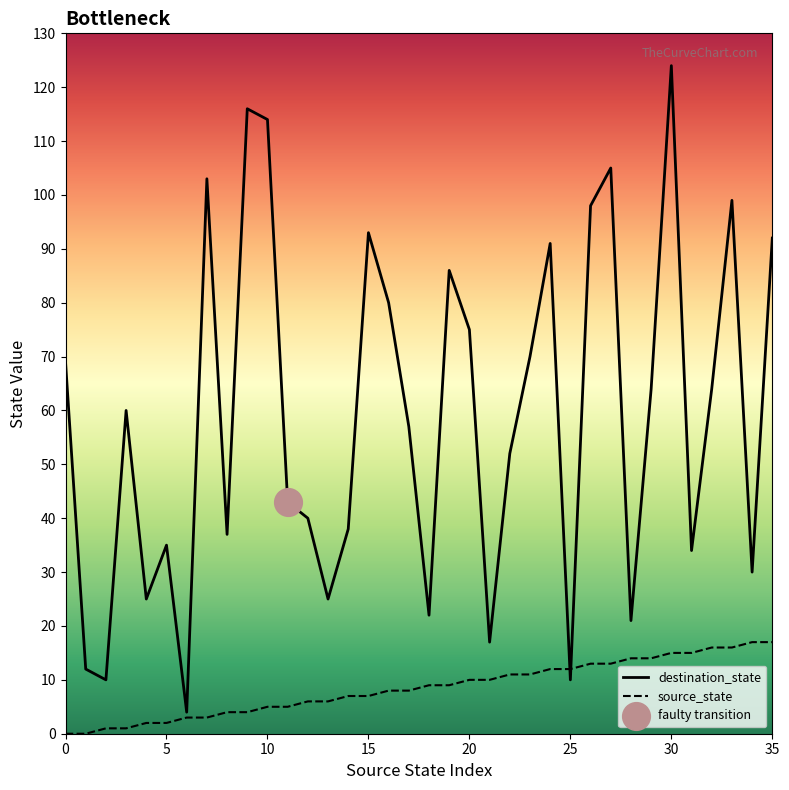

Is the value of destination_state at 10 greater than the value of source_state at 30?

Yes